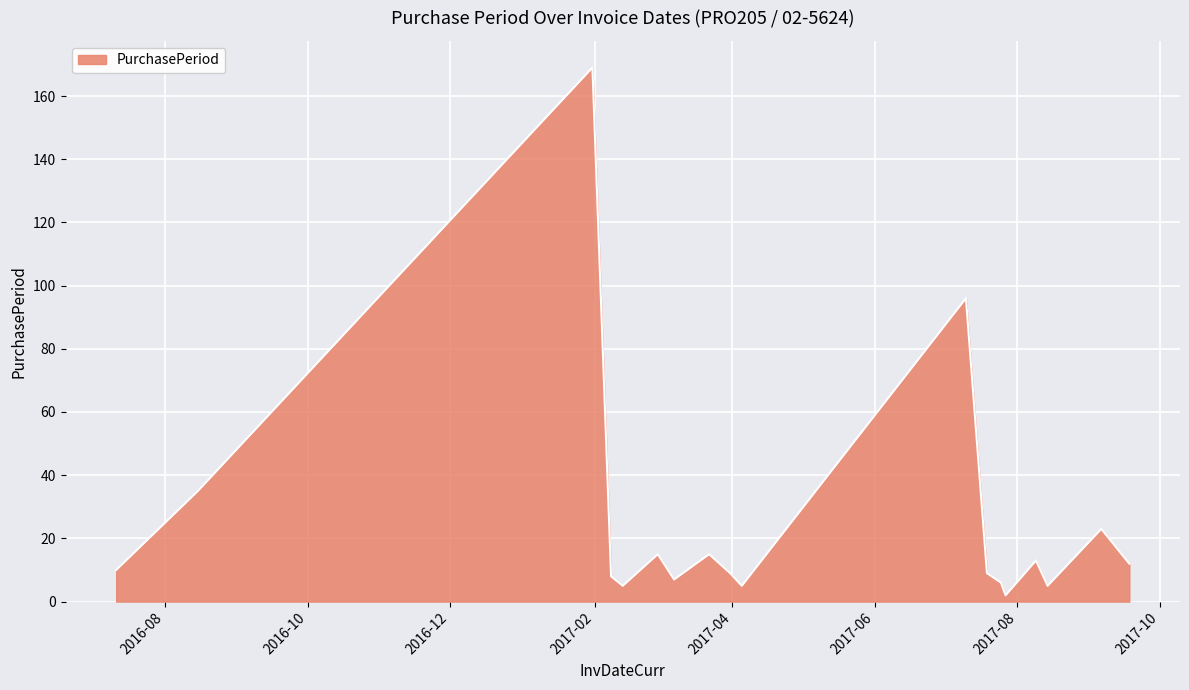

What is the greatest value displayed?

169